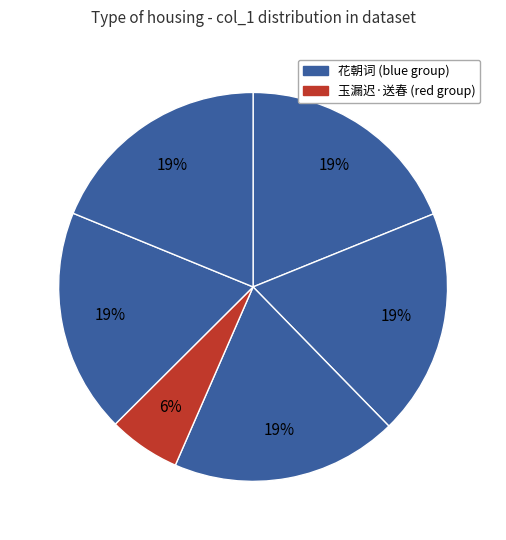

How many segments does this pie chart have?

6